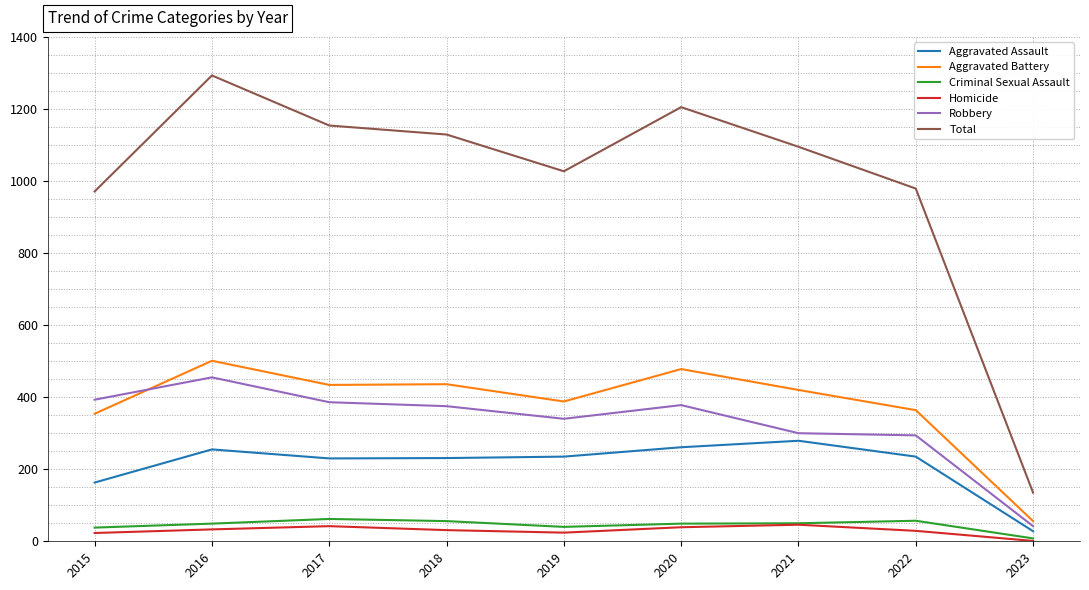

The value of Aggravated Battery at 2023 is 56. True or false?

True